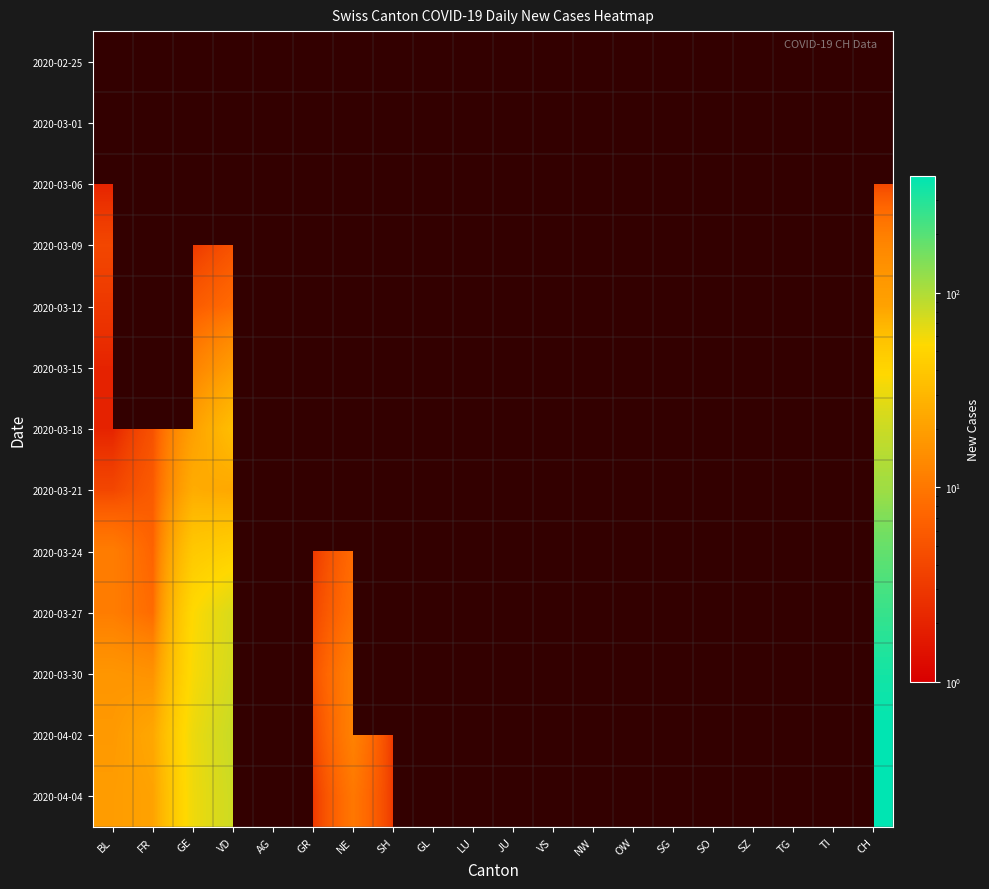

The value of 2020-04-02 at CH is 628.7. True or false?

False